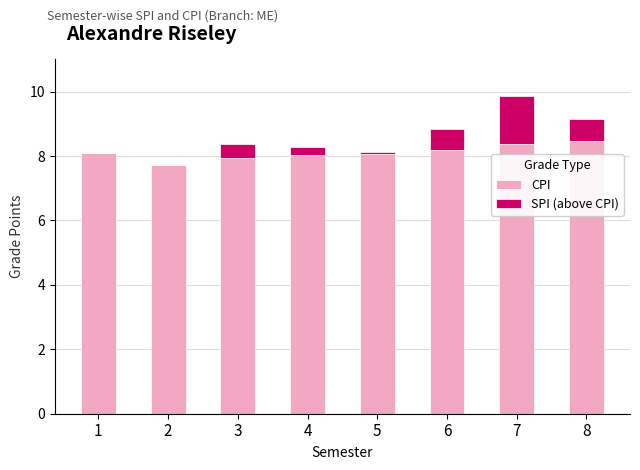

What is the sum of the CPI values at 2 and 8?

16.2